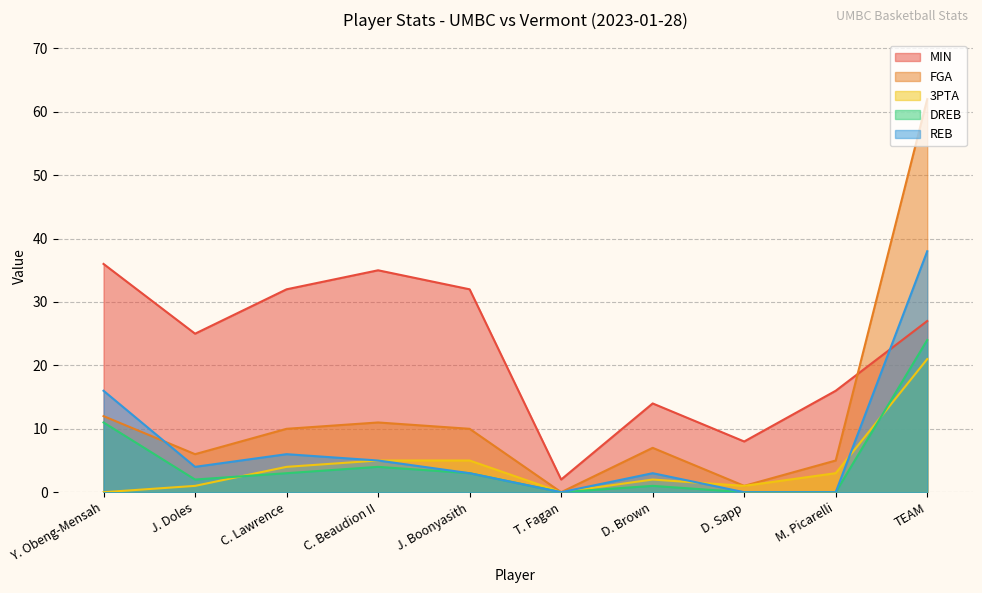

Is the value of 3PTA at D. Brown greater than the value of DREB at J. Boonyasith?

No